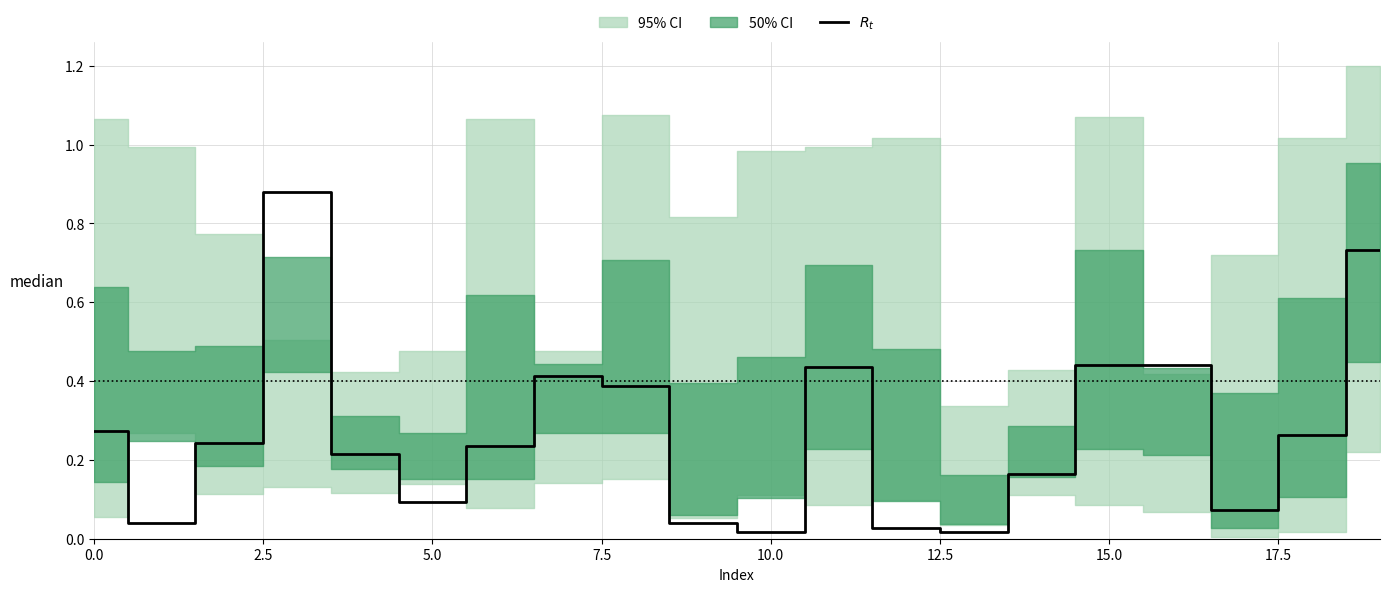

Reading left to right, list all the values displayed in this chart.

0.3	0.0	0.2	0.9	0.2	0.1	0.2	0.4	0.4	0.0	0.0	0.4	0.0	0.0	0.2	0.4	0.4	0.1	0.3	0.7